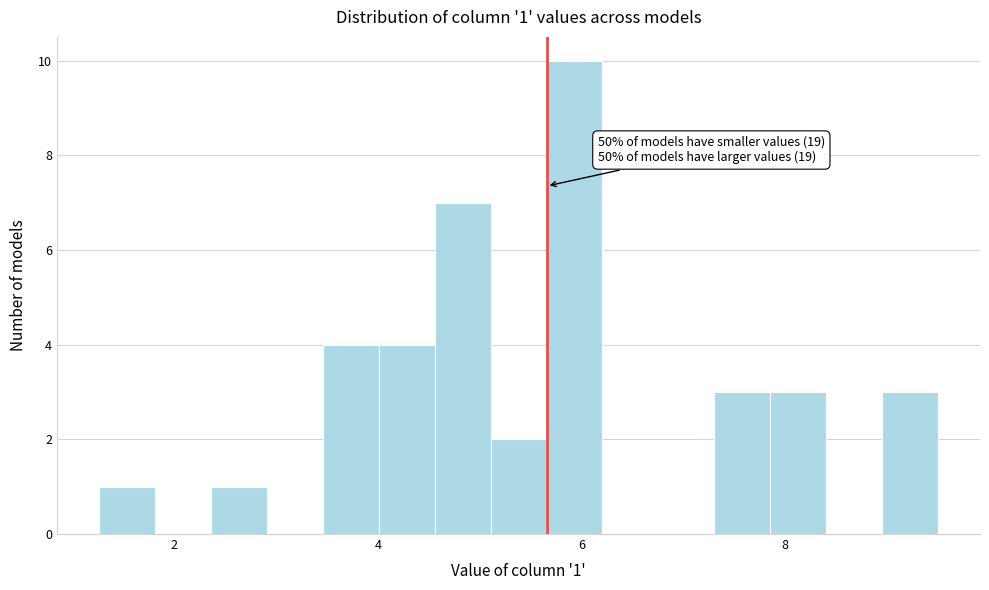

Around what value on the x-axis is the tallest bar? Give the approximate position of its centre, as read against the axis.

6.0